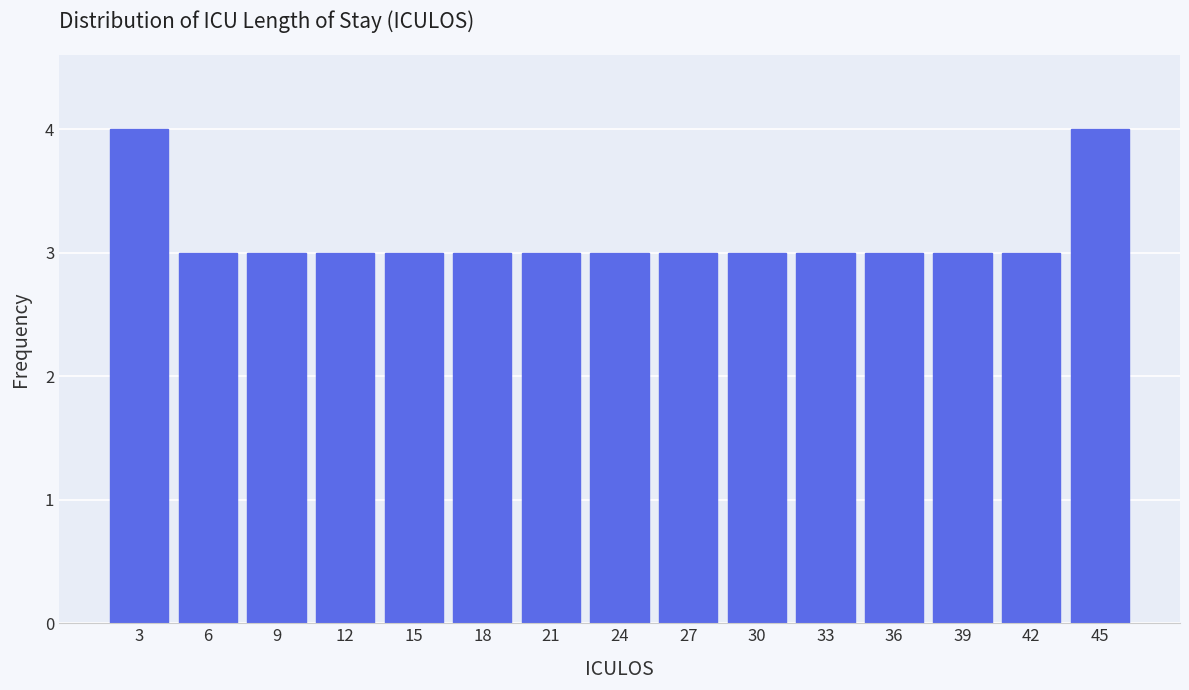

Reading left to right, transcribe this chart: for each bar, give the range it covers on the x-axis and its height. Neither the bar edges nor the heights are printed on the chart, so give them approximately, as read against the axes.

1.0 to 4.0: 4
4.0 to 7.0: 3
7.0 to 10.0: 3
10.0 to 13.5: 3
13.5 to 16.5: 3
16.5 to 19.5: 3
19.5 to 22.5: 3
22.5 to 25.5: 3
25.5 to 28.5: 3
28.5 to 31.5: 3
31.5 to 34.5: 3
34.5 to 38.0: 3
38.0 to 41.0: 3
41.0 to 44.0: 3
44.0 to 47.0: 4